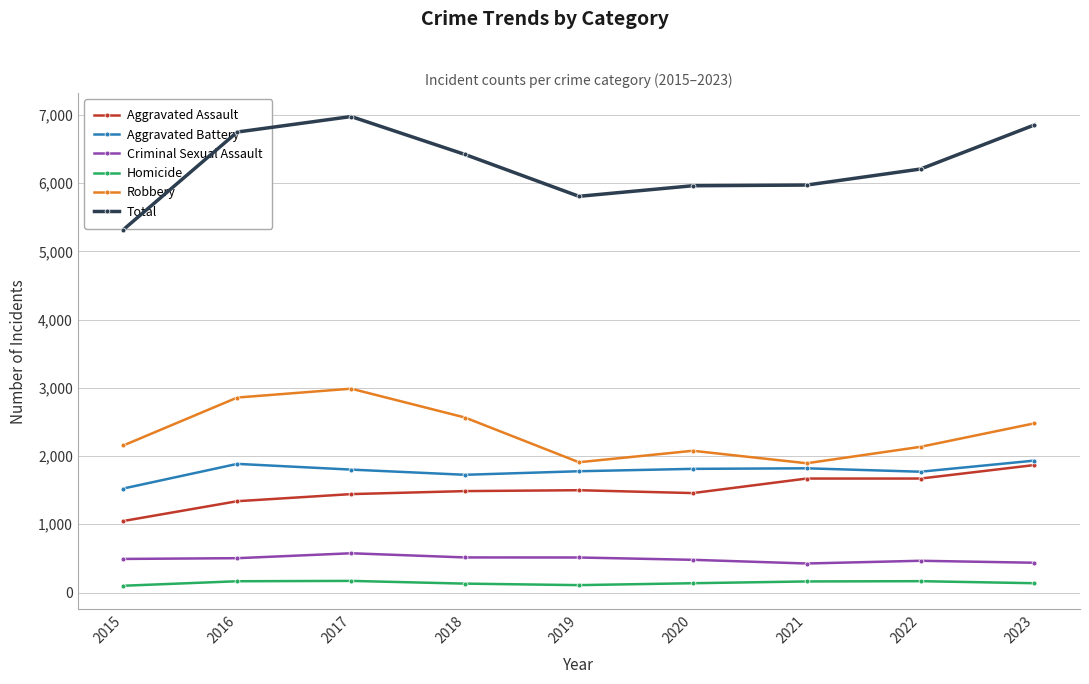

At 2018, list the series in order from smallest to largest.

Homicide, Criminal Sexual Assault, Aggravated Assault, Aggravated Battery, Robbery, Total